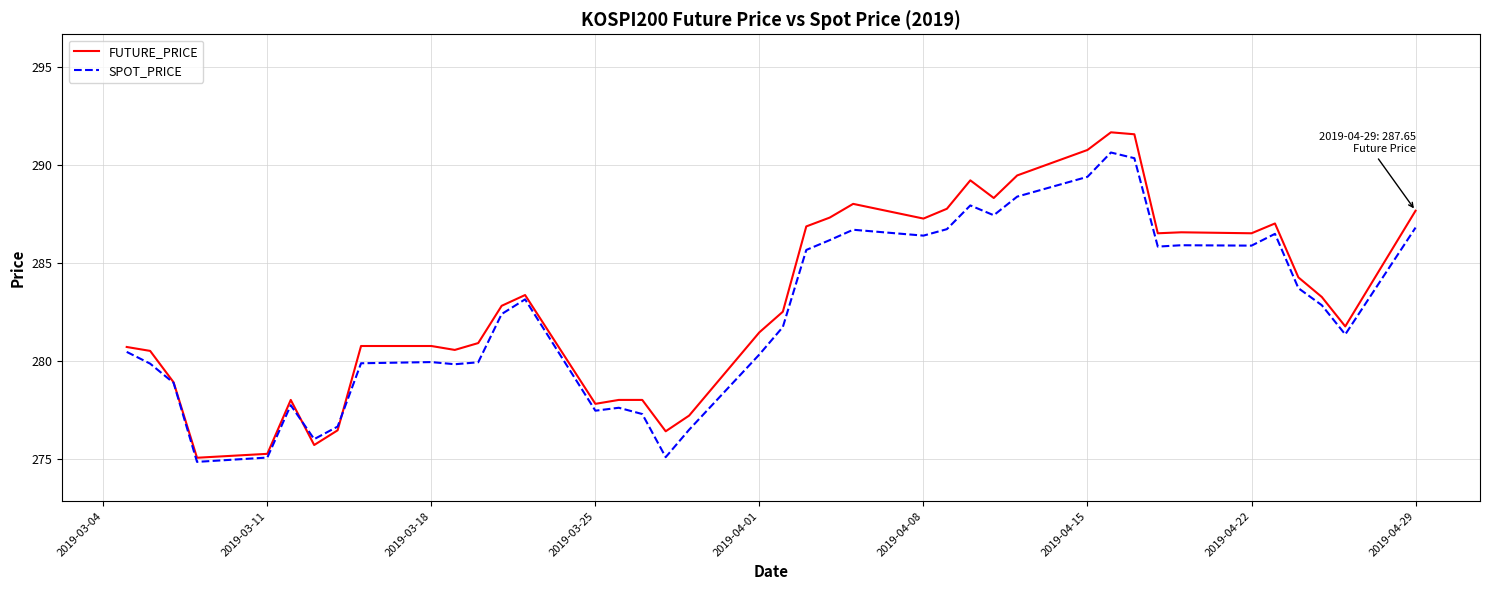

What is the minimum value for SPOT_PRICE?

274.8